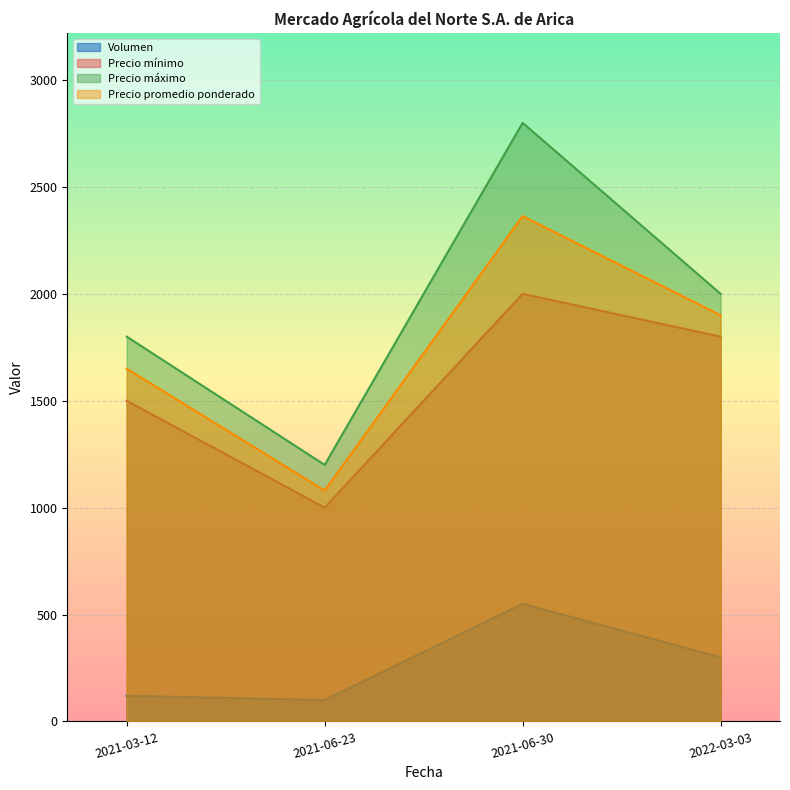

What is the average value of the Volumen series?

268